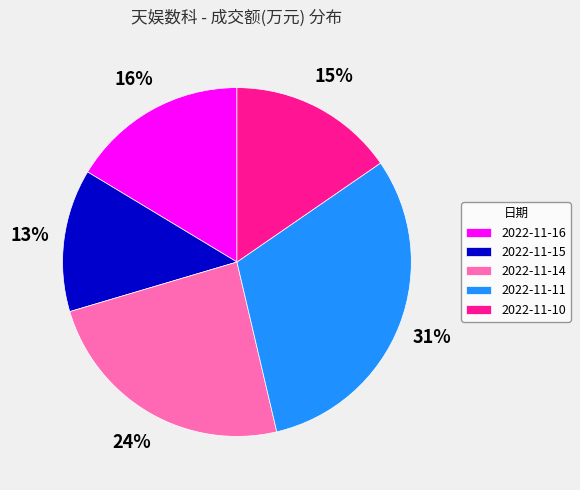

What percentage is the 2022-11-14 slice, to the nearest percent?

24%